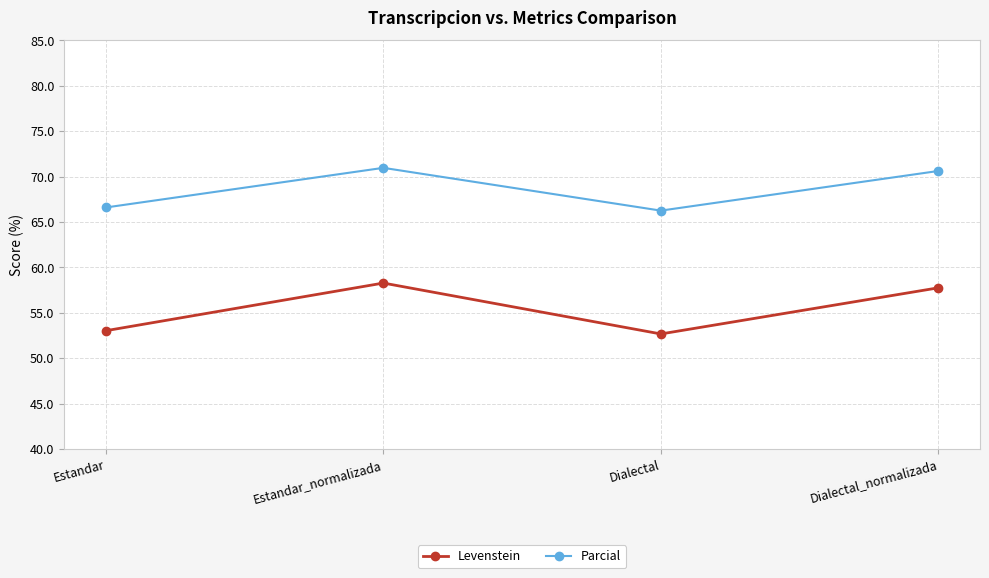

Where is the first local minimum for Levenstein?

Dialectal